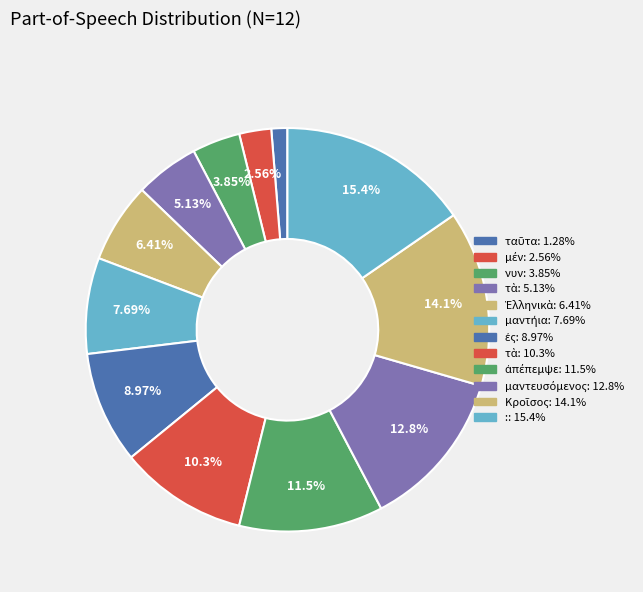

Count the number of slices in the pie.

12